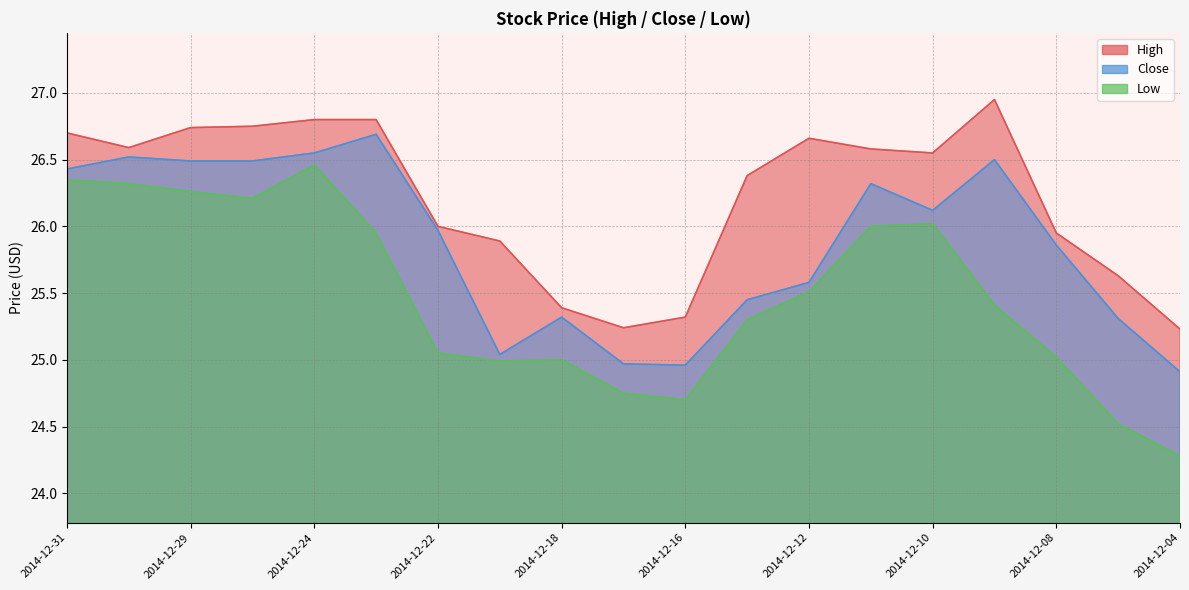

At which category is the sum across all series the highest?

2014-12-24